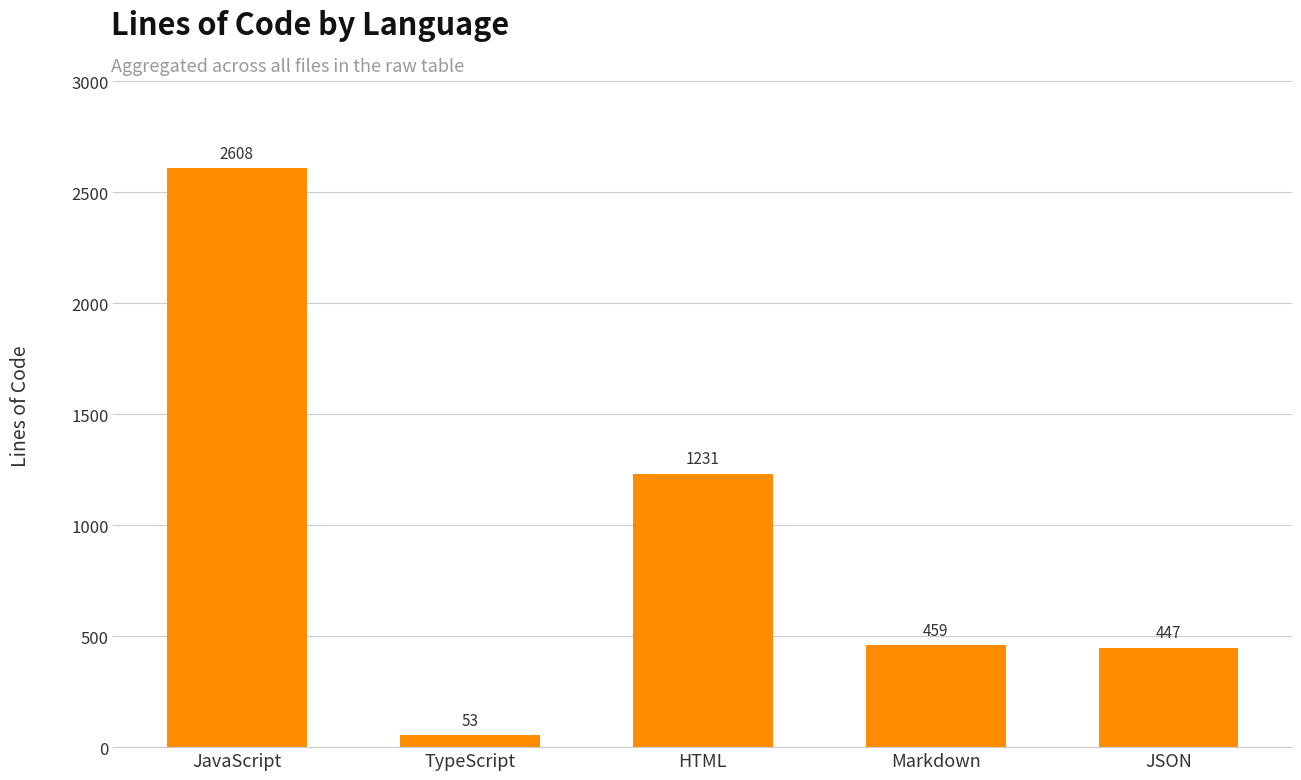

Reading left to right, what are all the values shown in this chart?

JavaScript=2608	TypeScript=53	HTML=1231	Markdown=459	JSON=447